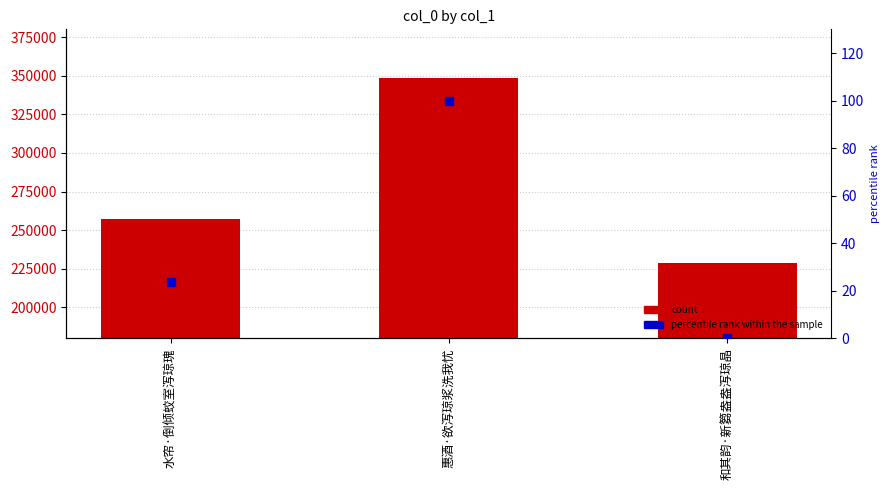

What is the total value across all series at 水帘·倒倾蛟室泻琼瑰?

257111.7